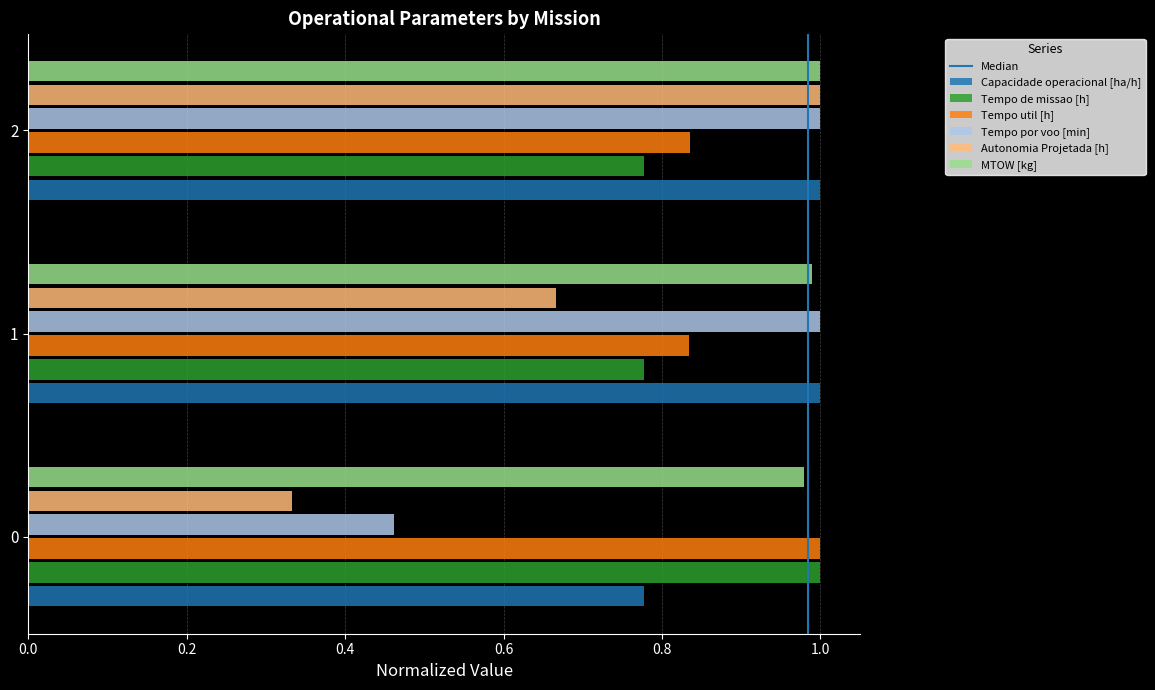

What is the sum of all Tempo util [h] values?

2.7